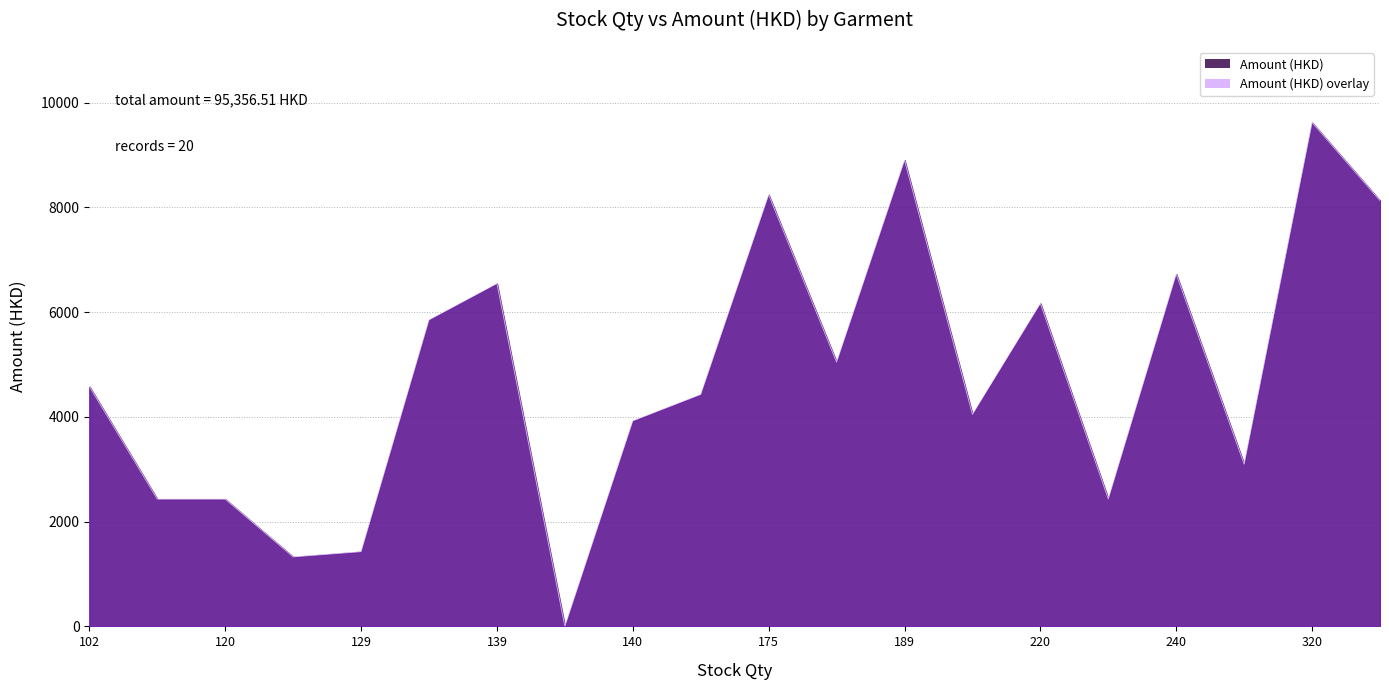

How many data points are above 4579?

10